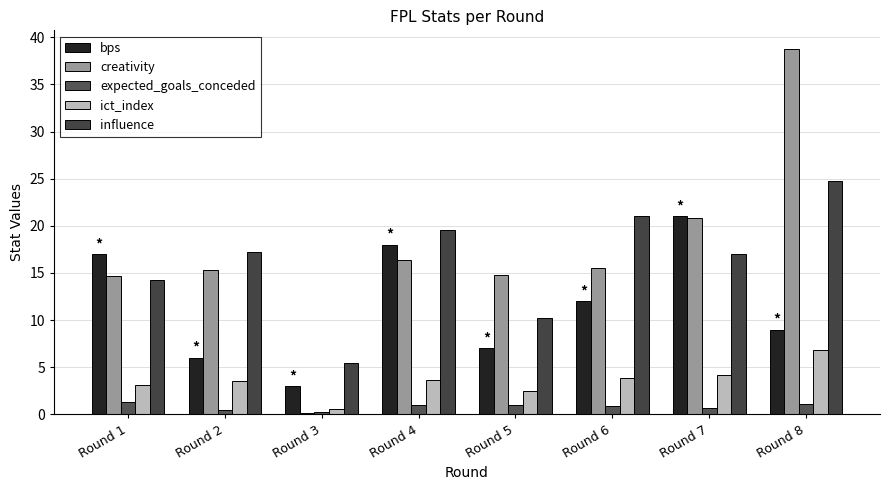

What is the greatest value displayed?

38.8